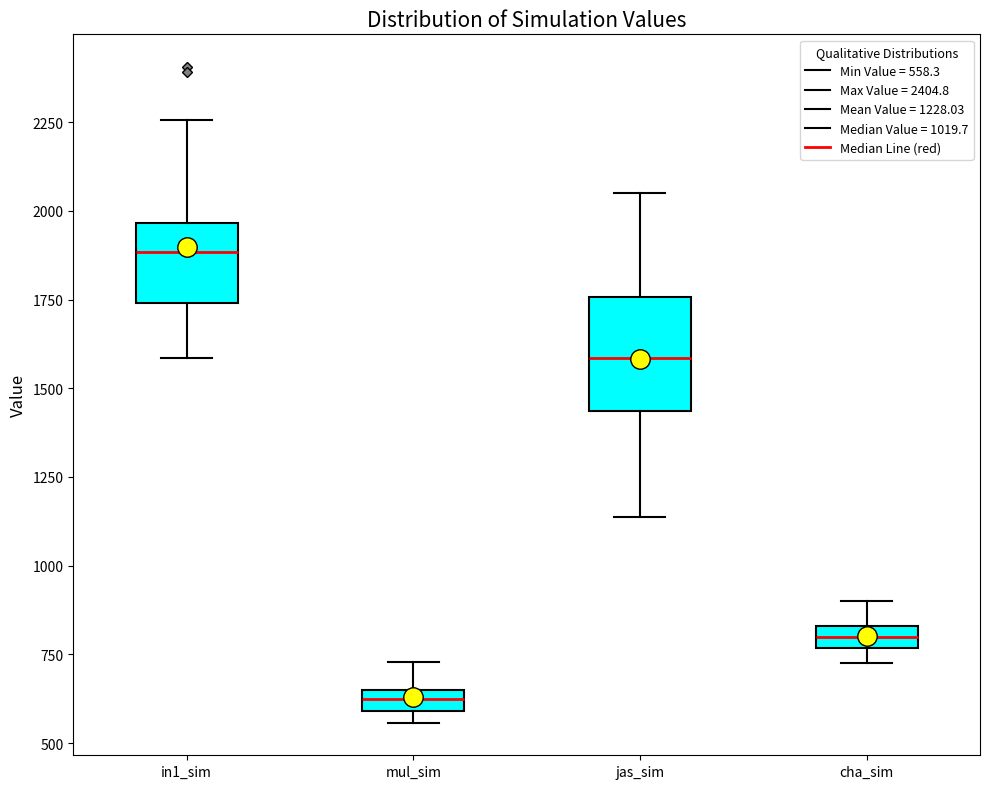

Where is the lower edge of the box for mul_sim on the y-axis? The values are not printed on the chart, so give them approximately, as read against the axis.

600